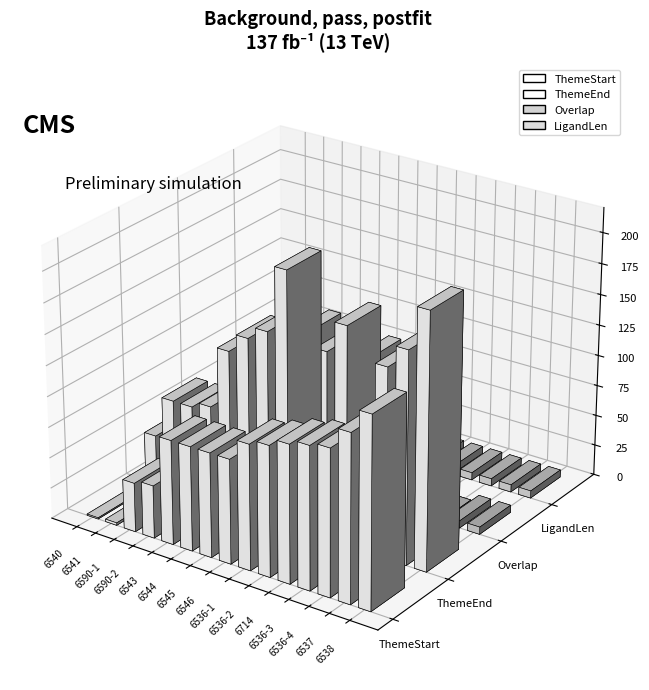

How many values in the Overlap series exceed 0?

6